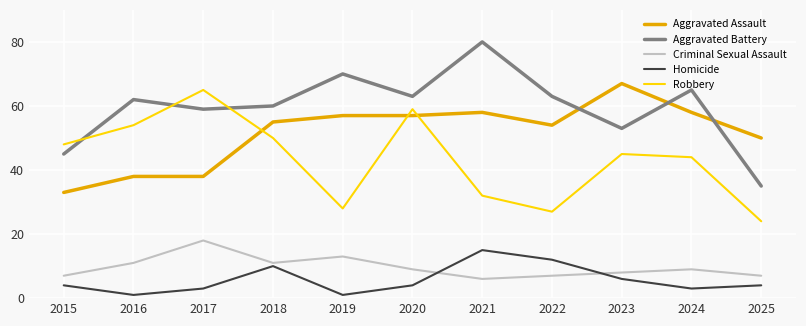

What value does the Aggravated Battery series have at 2023?

53